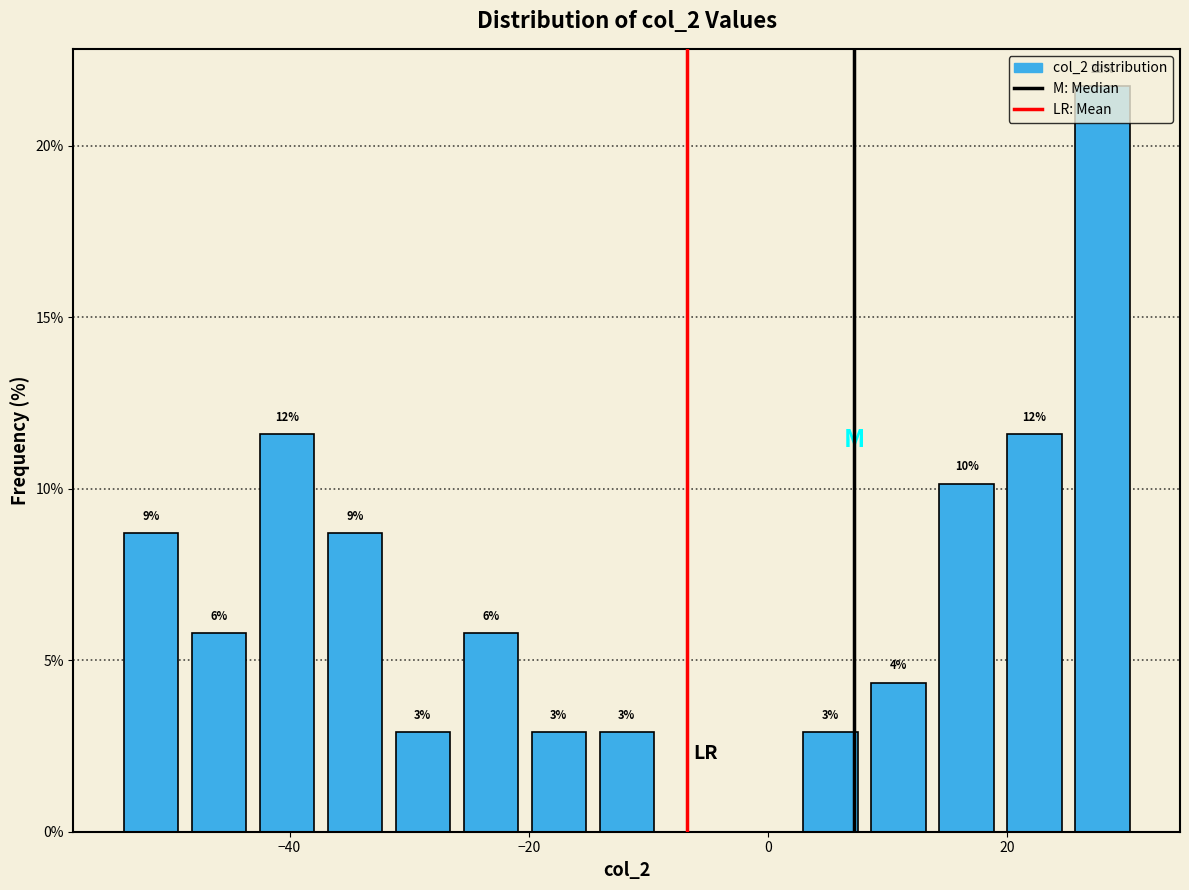

Around what value on the x-axis is the tallest bar? Give the approximate position of its centre, as read against the axis.

28